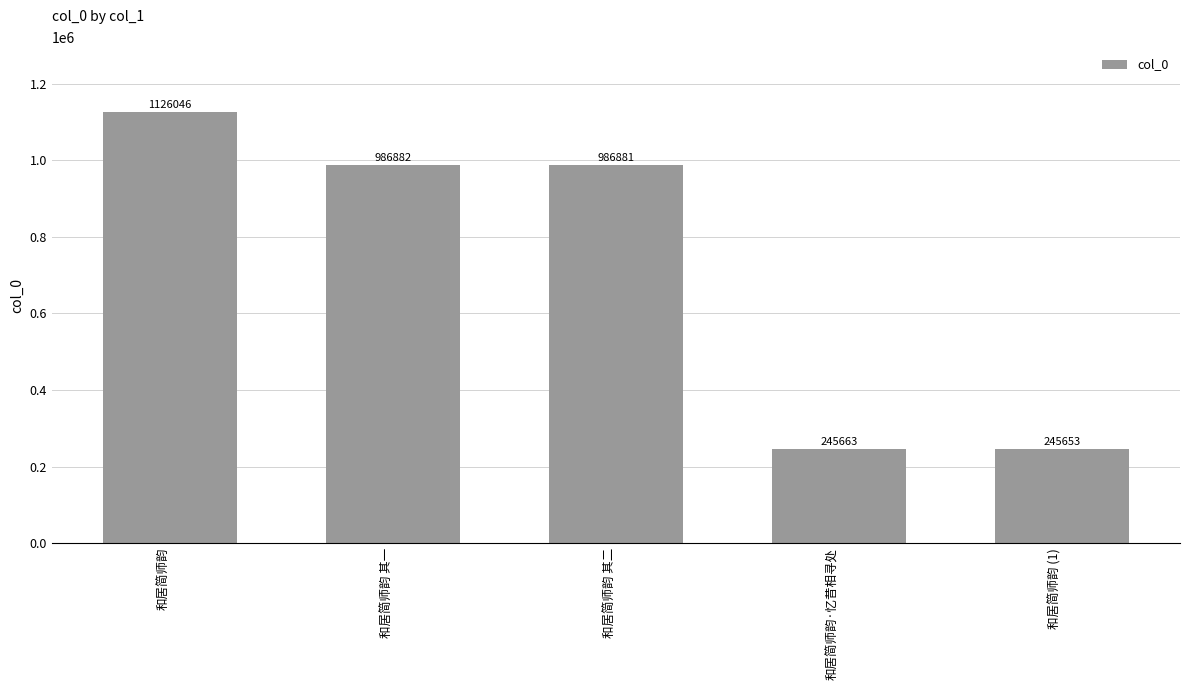

What position from the right is 和居简师韵?

5